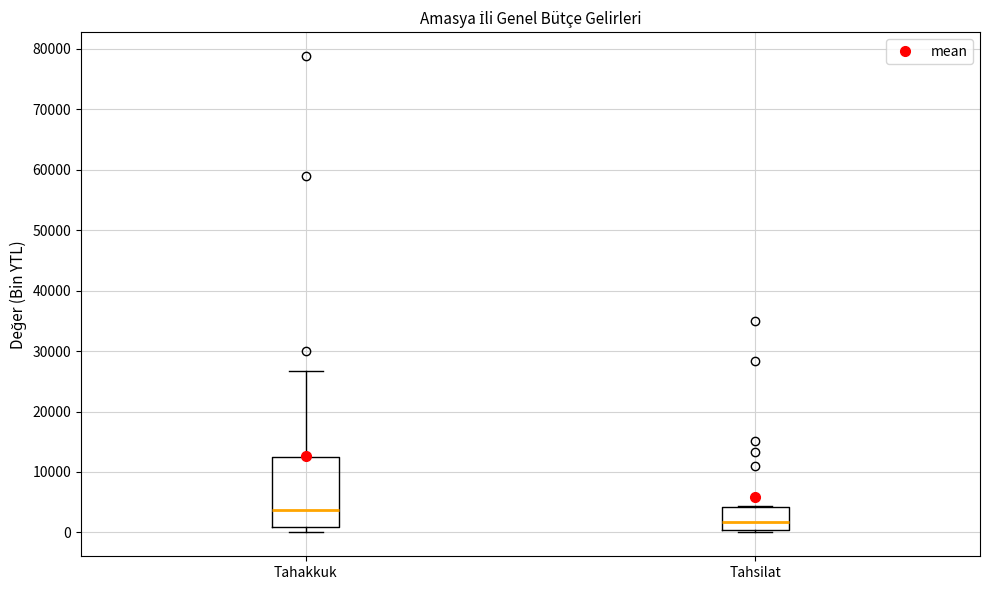

Where does the median line of the box for Tahsilat sit on the y-axis? The values are not printed on the chart, so give them approximately, as read against the axis.

2000